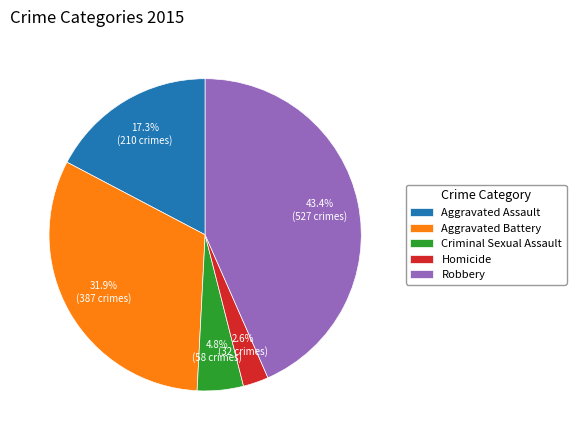

What portion of the pie excludes Robbery?

56.6%